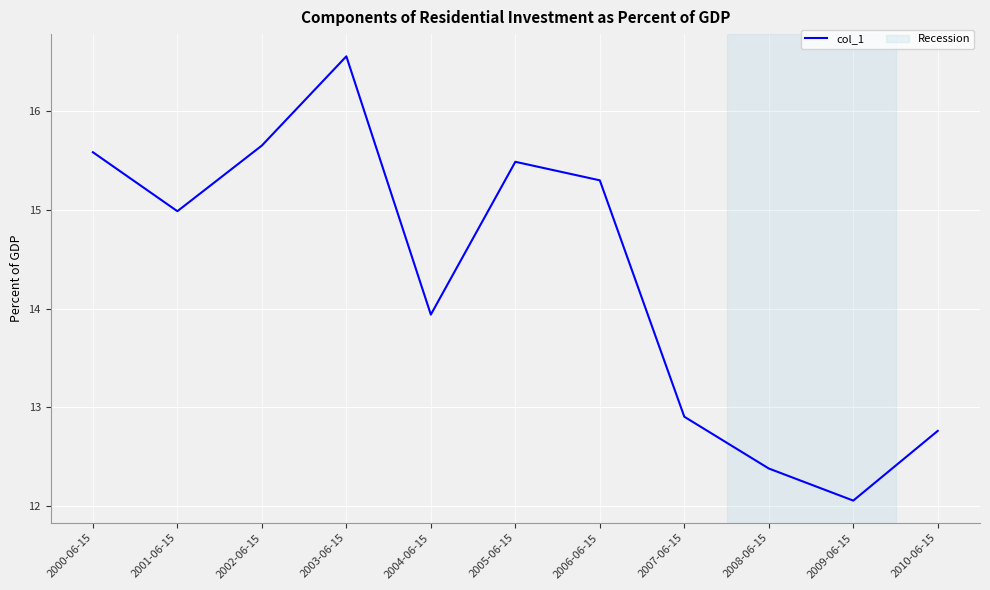

Which label corresponds to the smallest value in the chart?

2009-06-15